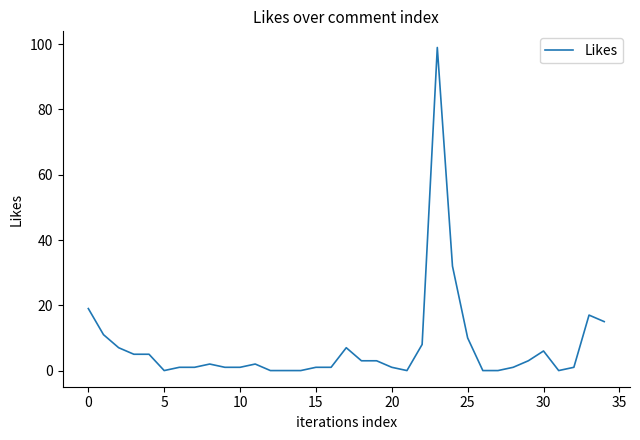

What is the greatest value displayed?

99